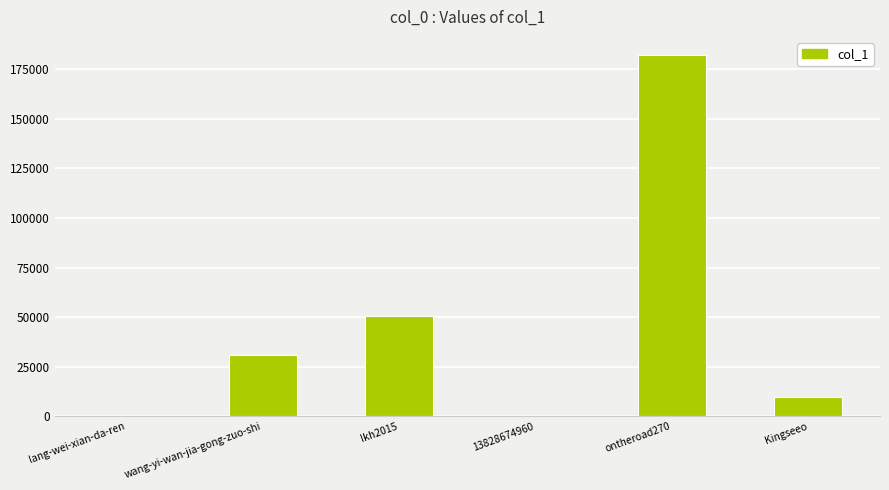

Is it true that the value at wang-yi-wan-jia-gong-zuo-shi is 7808?

False